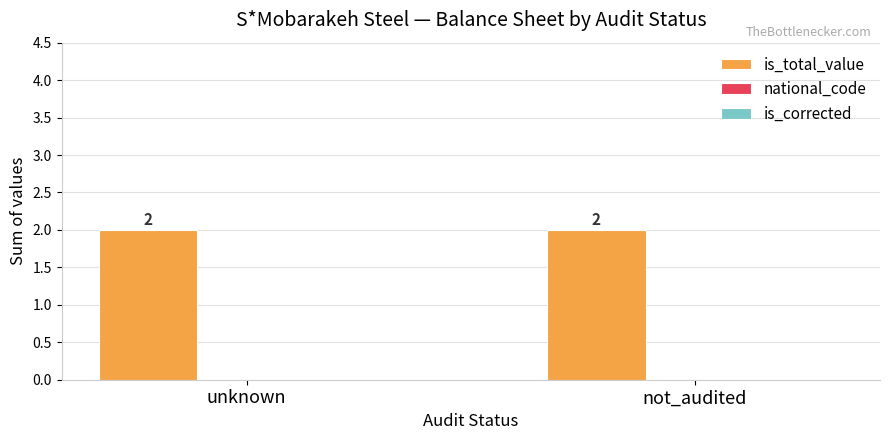

Between unknown and not_audited, which is larger?

unknown